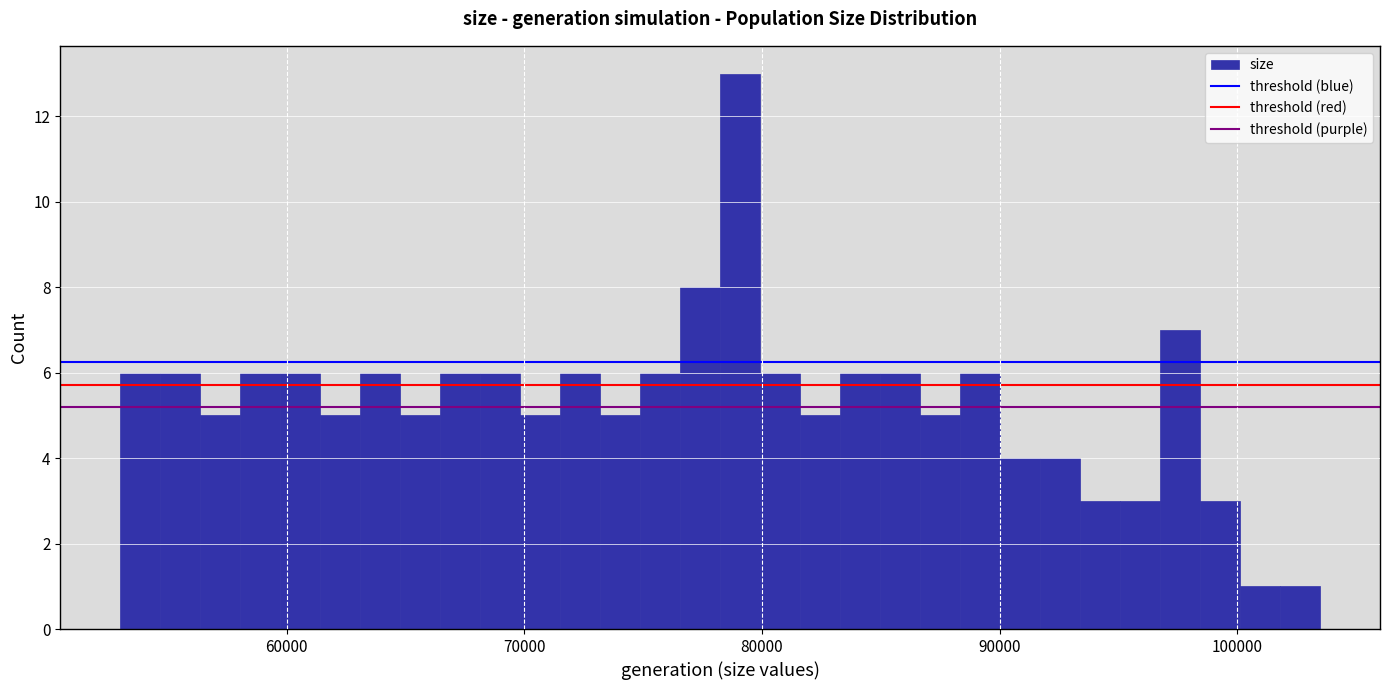

Around what value on the x-axis is the tallest bar? Give the approximate position of its centre, as read against the axis.

79000